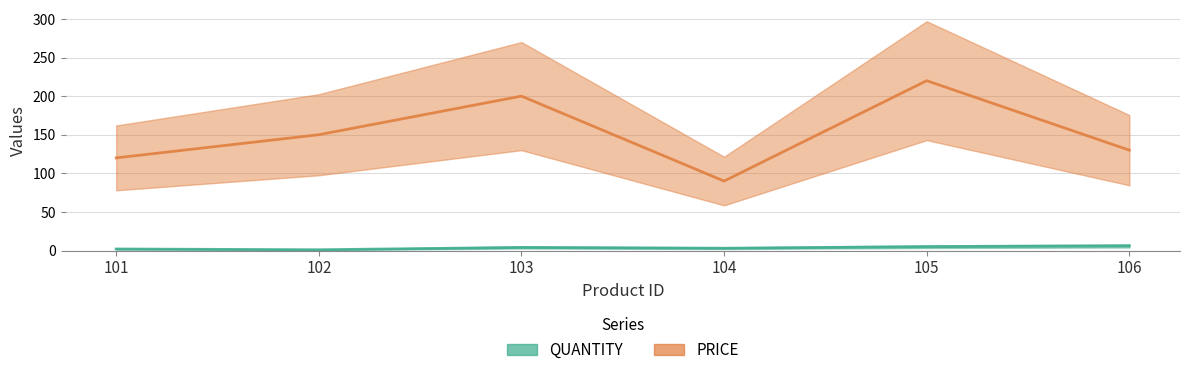

Reading left to right, transcribe all the data shown in this chart.

QUANTITY: 2	1	4	3	5	6
PRICE: 120	150	200	90	220	130